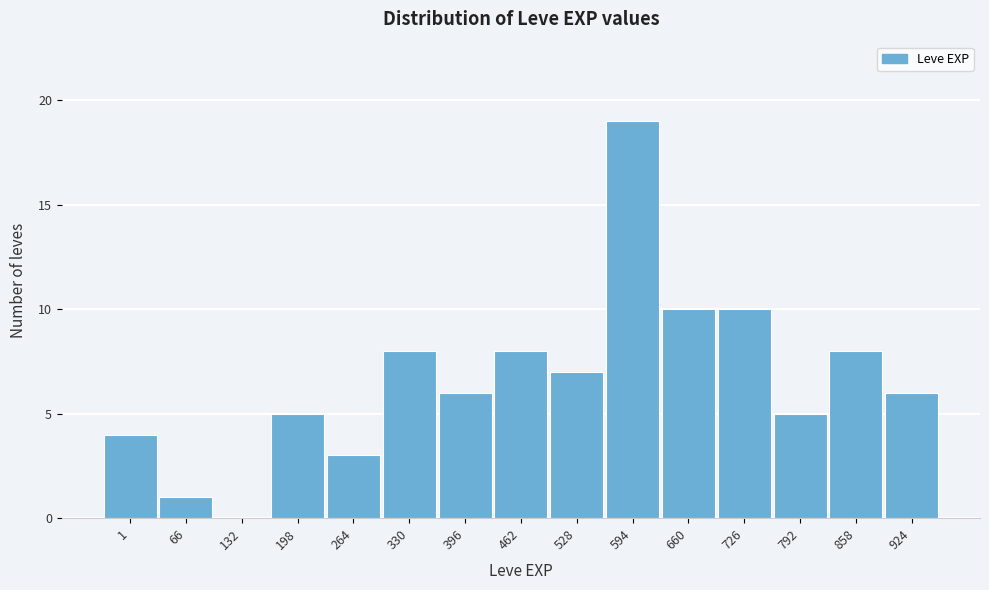

Reading left to right, what are all the values shown in this chart?

1=4	66=1	132=0	198=5	264=3	330=8	396=6	462=8	528=7	594=19	660=10	726=10	792=5	858=8	924=6